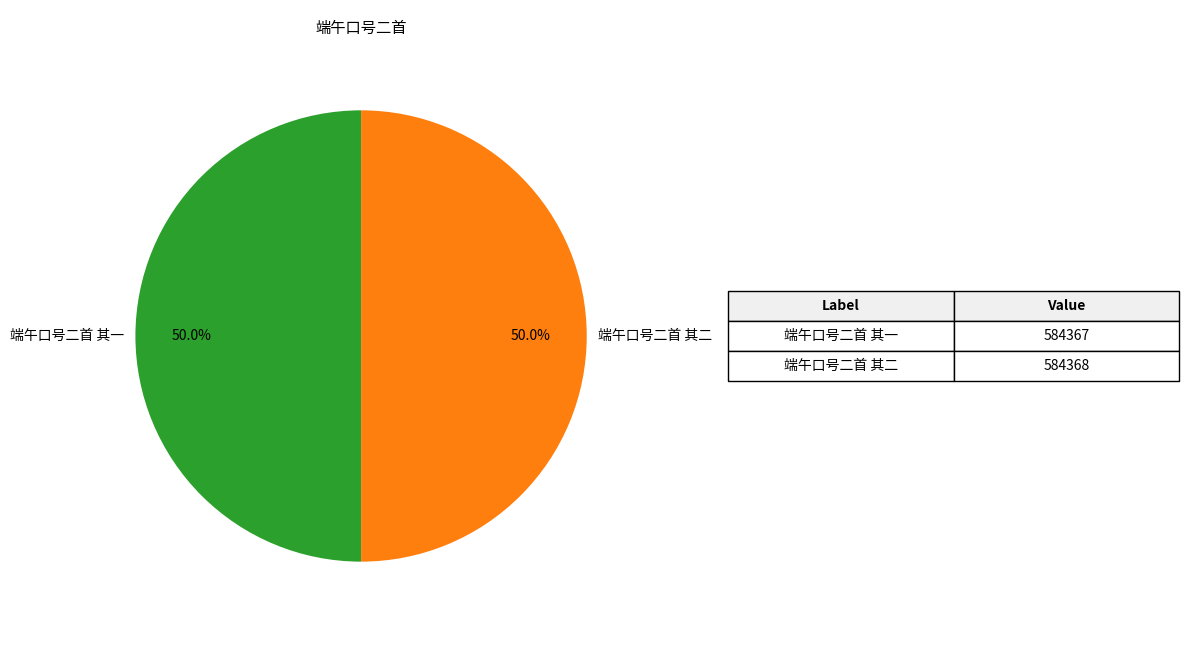

What is the total percentage of 端午口号二首 其二 and 端午口号二首 其一?

100.0%